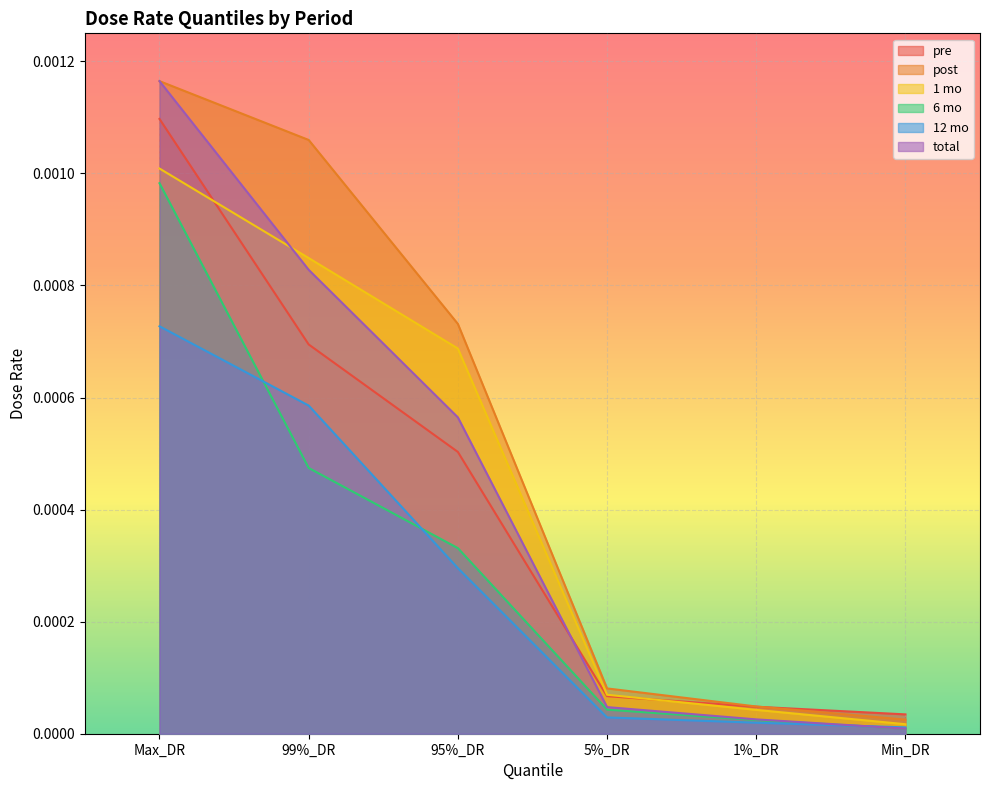

How many series are shown in this chart?

6